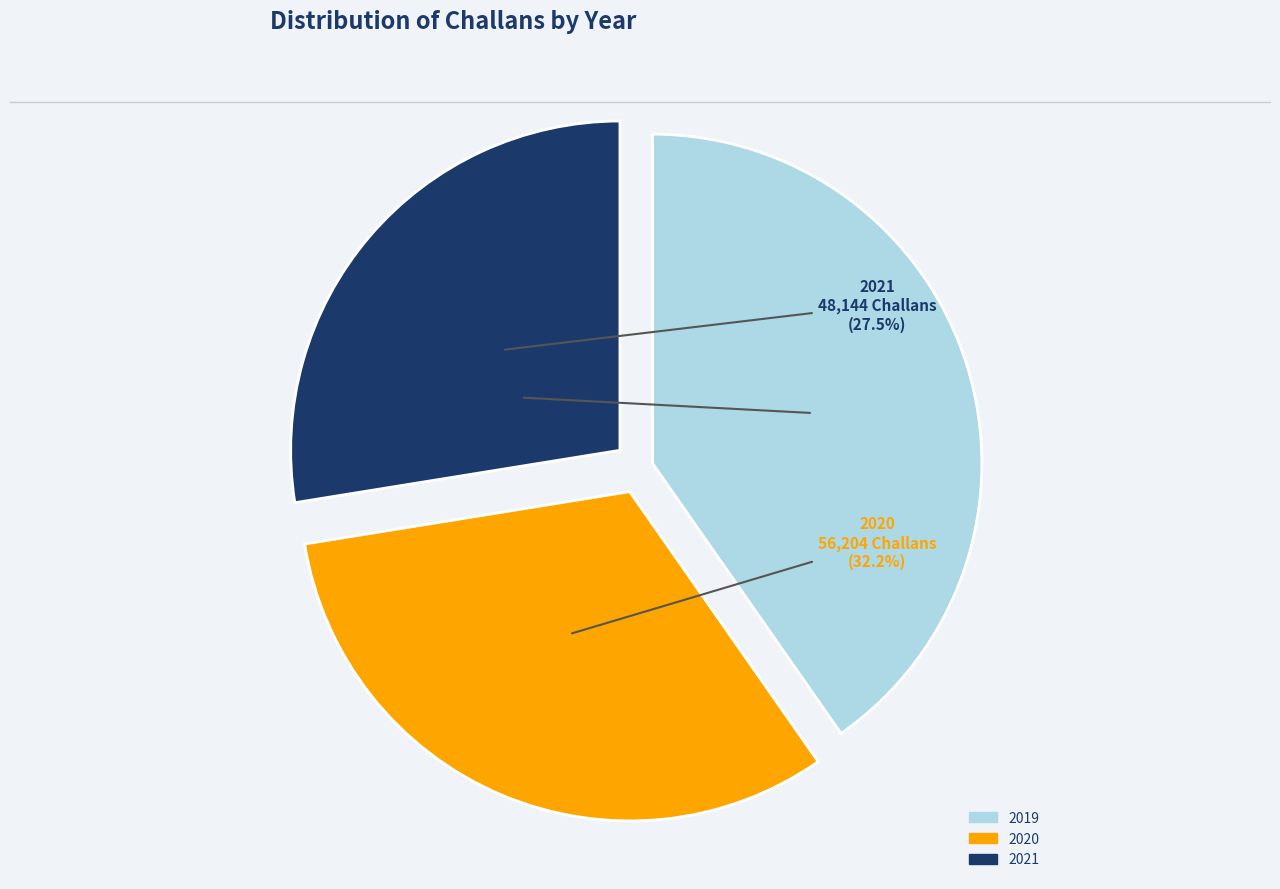

To the nearest percent, what is the combined percentage of 2019 and 2020?

72%